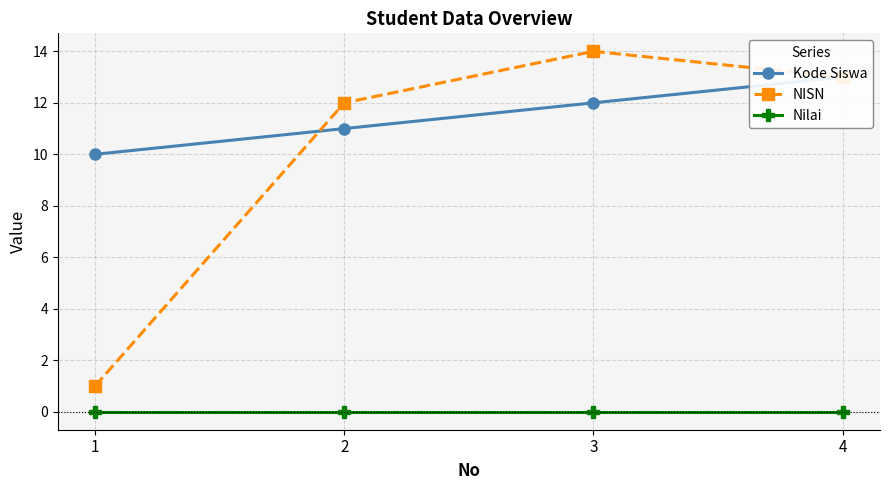

Is the value of Nilai at 2 greater than the value of NISN at 2?

No